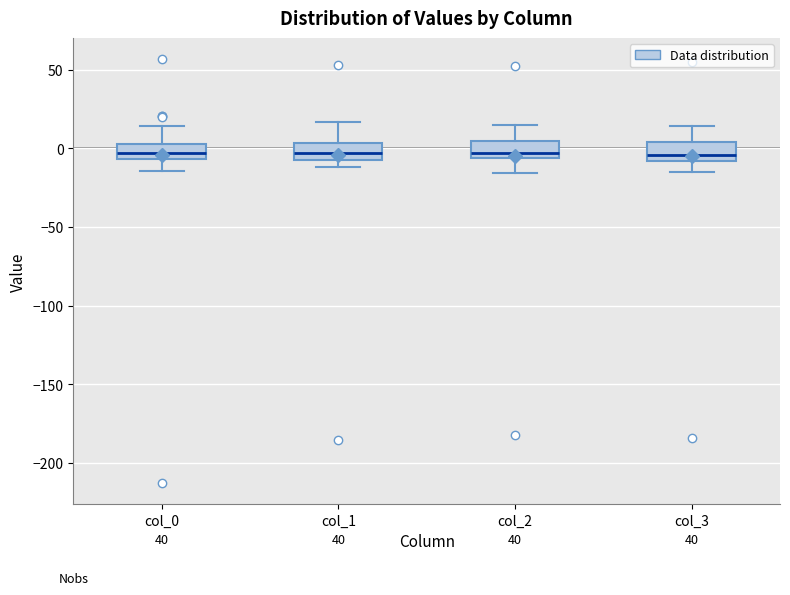

Where is the upper edge of the box for col_1 on the y-axis? The values are not printed on the chart, so give them approximately, as read against the axis.

5